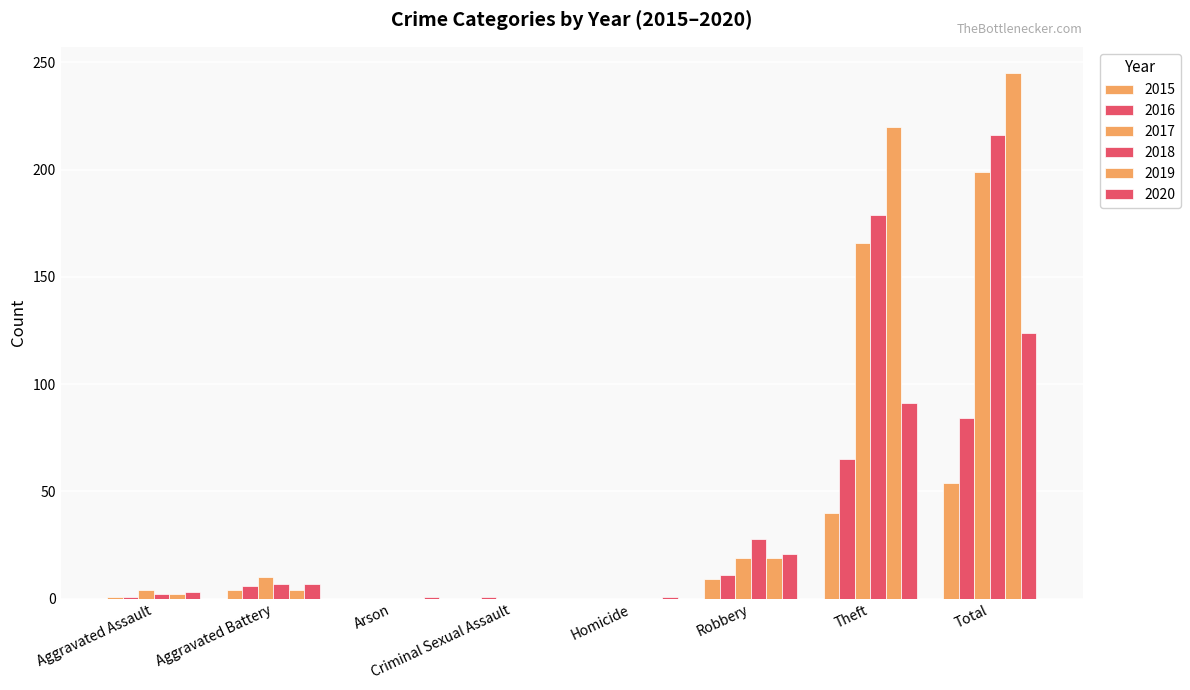

What is the label of the 3rd bar from the right?

Robbery